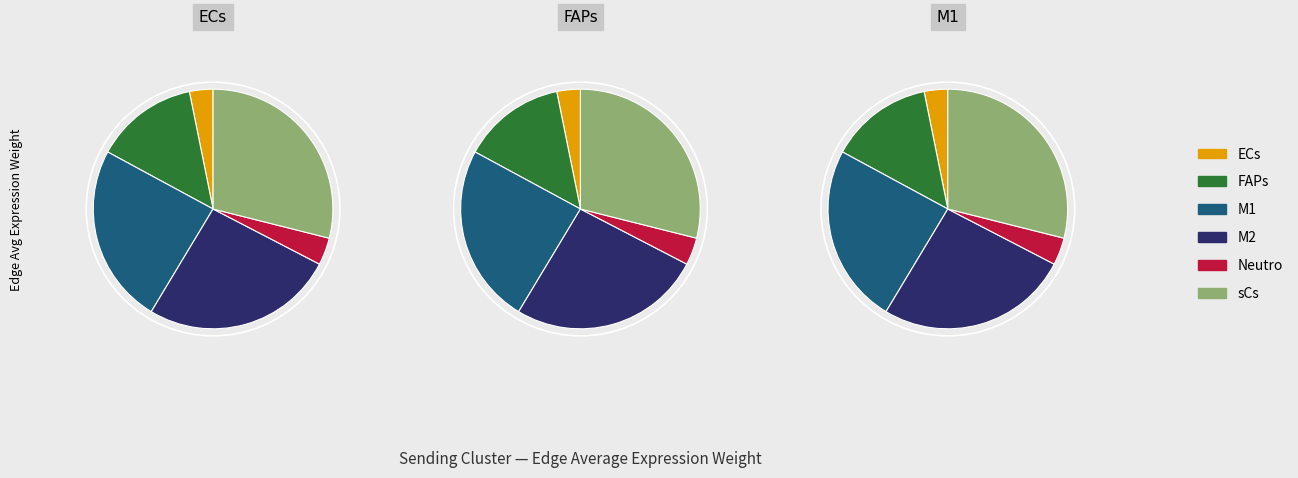

To the nearest percent, what is the average slice percentage?

17%